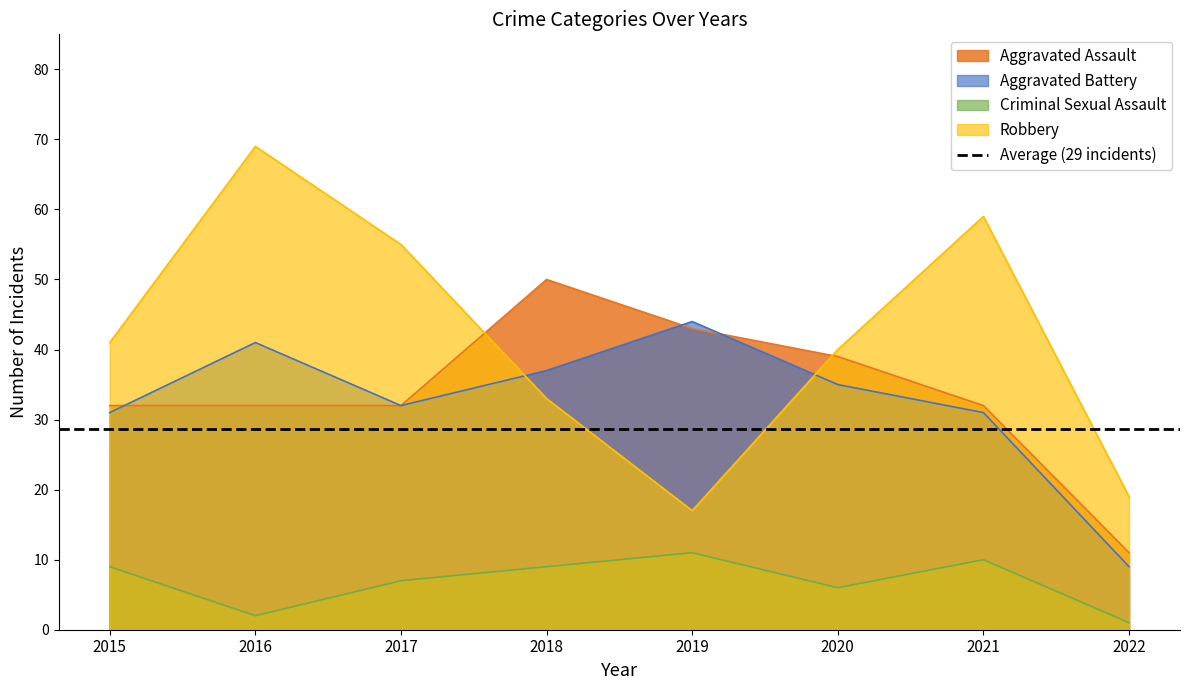

Reading left to right, list all the values displayed in this chart.

Aggravated Assault: 2015=32	2016=32	2017=32	2018=50	2019=43	2020=39	2021=32	2022=11
Aggravated Battery: 2015=31	2016=41	2017=32	2018=37	2019=44	2020=35	2021=31	2022=9
Criminal Sexual Assault: 2015=9	2016=2	2017=7	2018=9	2019=11	2020=6	2021=10	2022=1
Robbery: 2015=41	2016=69	2017=55	2018=33	2019=17	2020=40	2021=59	2022=19